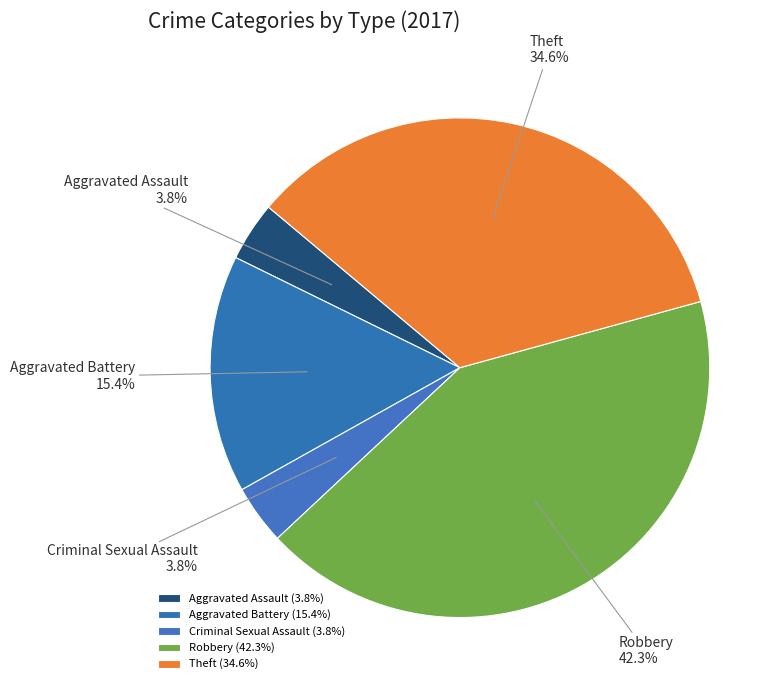

Which has a higher value, Aggravated Assault or Aggravated Battery?

Aggravated Battery